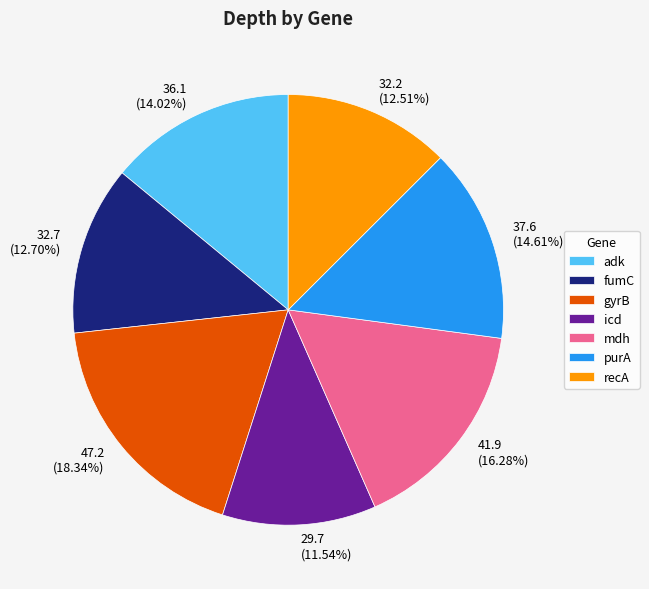

To the nearest percent, what is the difference between the largest and smallest slice percentages?

7%